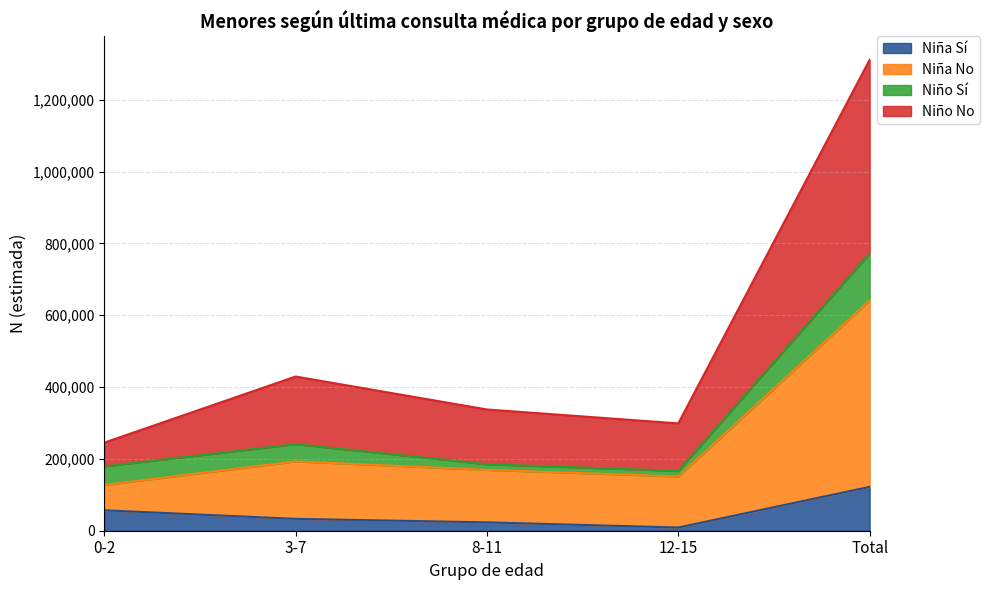

True or false: Niña No and Niño No cross at least once.

False